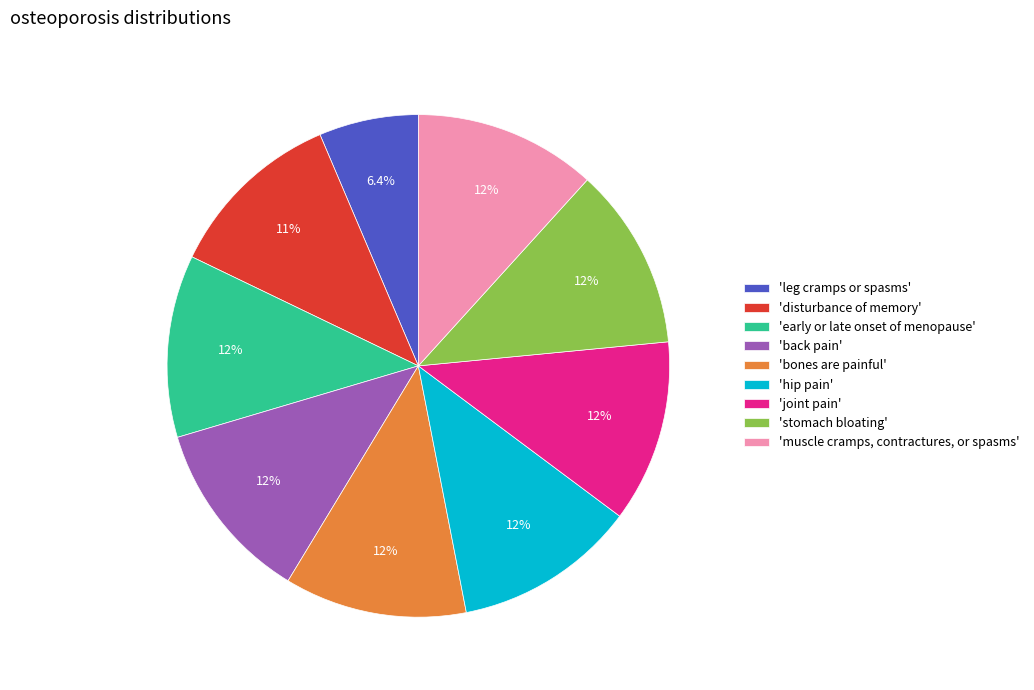

Do 'disturbance of memory' and 'leg cramps or spasms' together represent more than half of the pie?

No